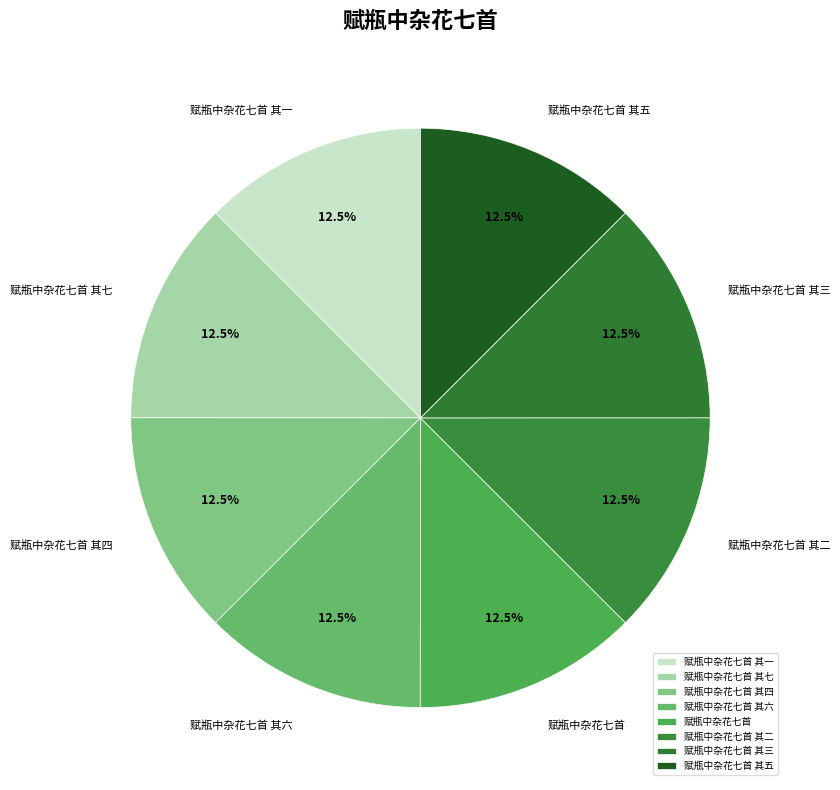

Approximately how many times larger is the value at 赋瓶中杂花七首 其一 compared to 赋瓶中杂花七首 其三?

1.0